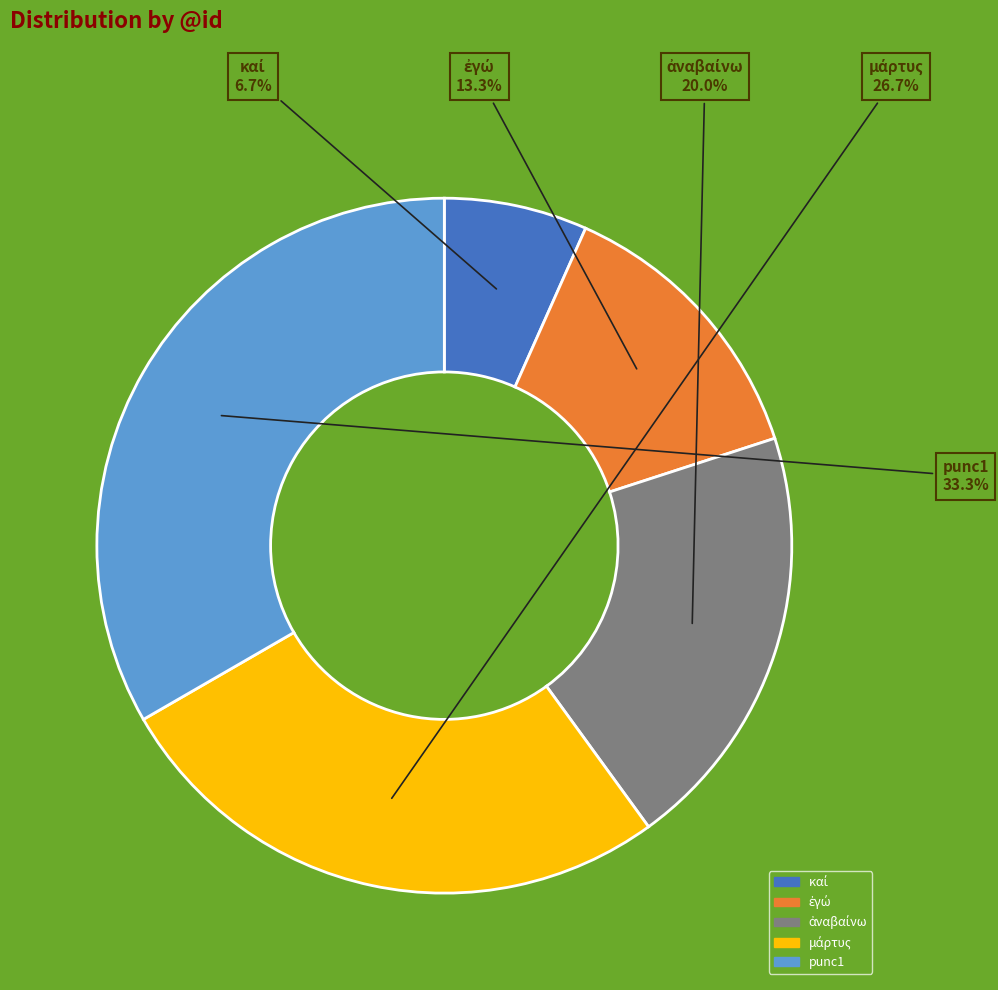

To the nearest percent, what is the difference between the largest and smallest slice percentages?

27%